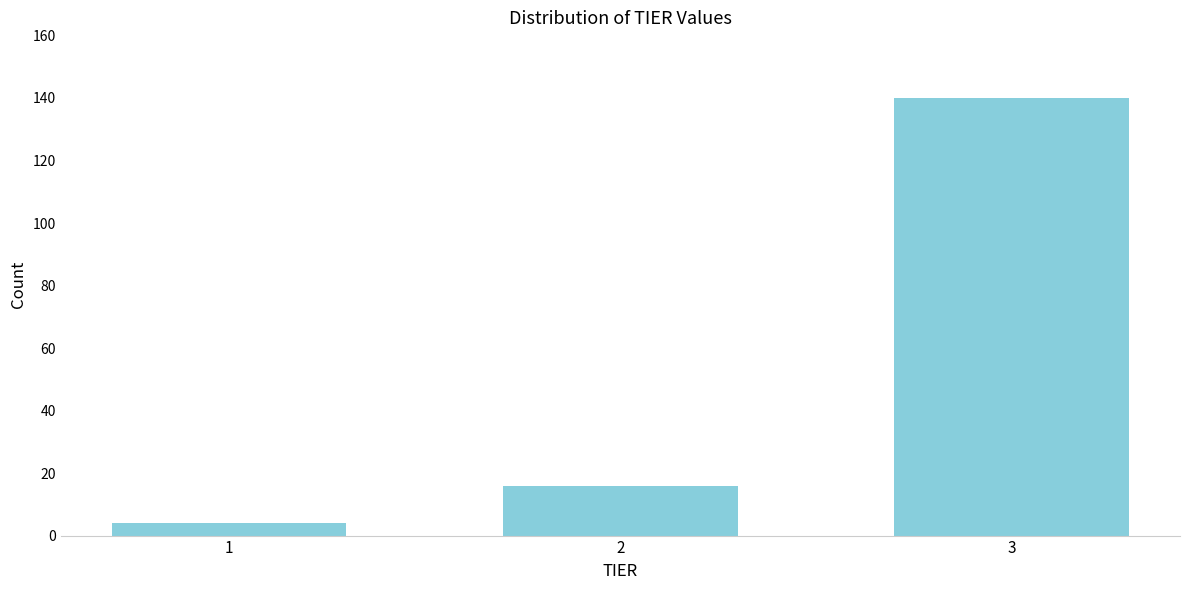

Reading right to left, extract all data points from this chart.

140	16	4